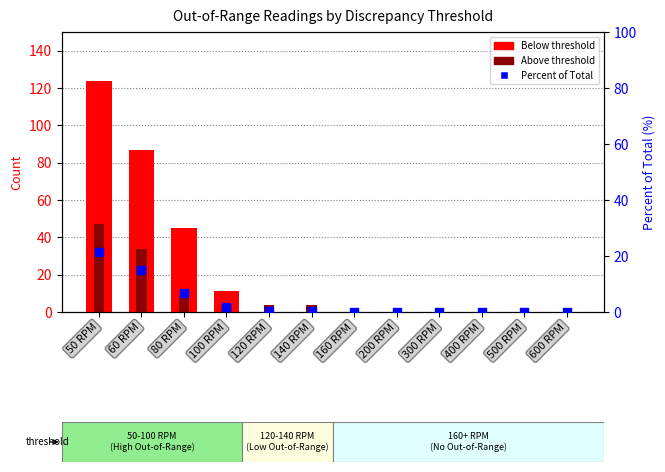

Which series has the widest spread of Y values?

Below